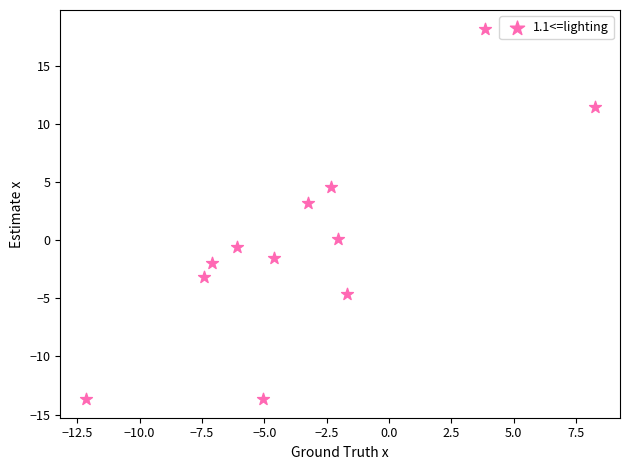

What Y value in the scatter plot is closest to 2?

3.2